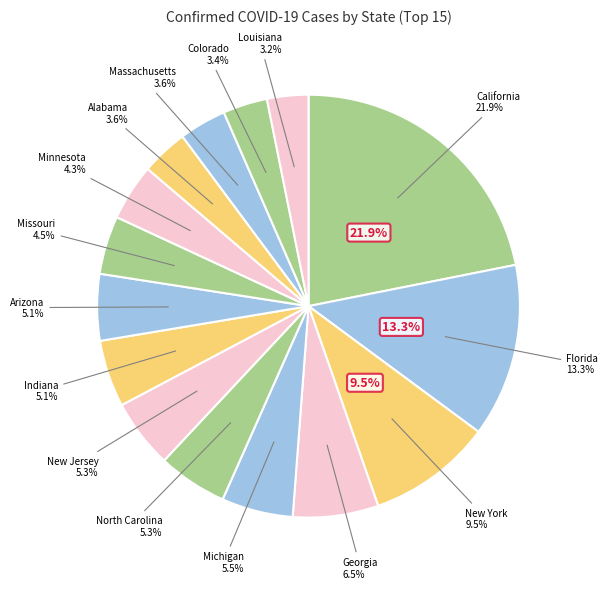

Does Missouri represent more than half of the total?

No